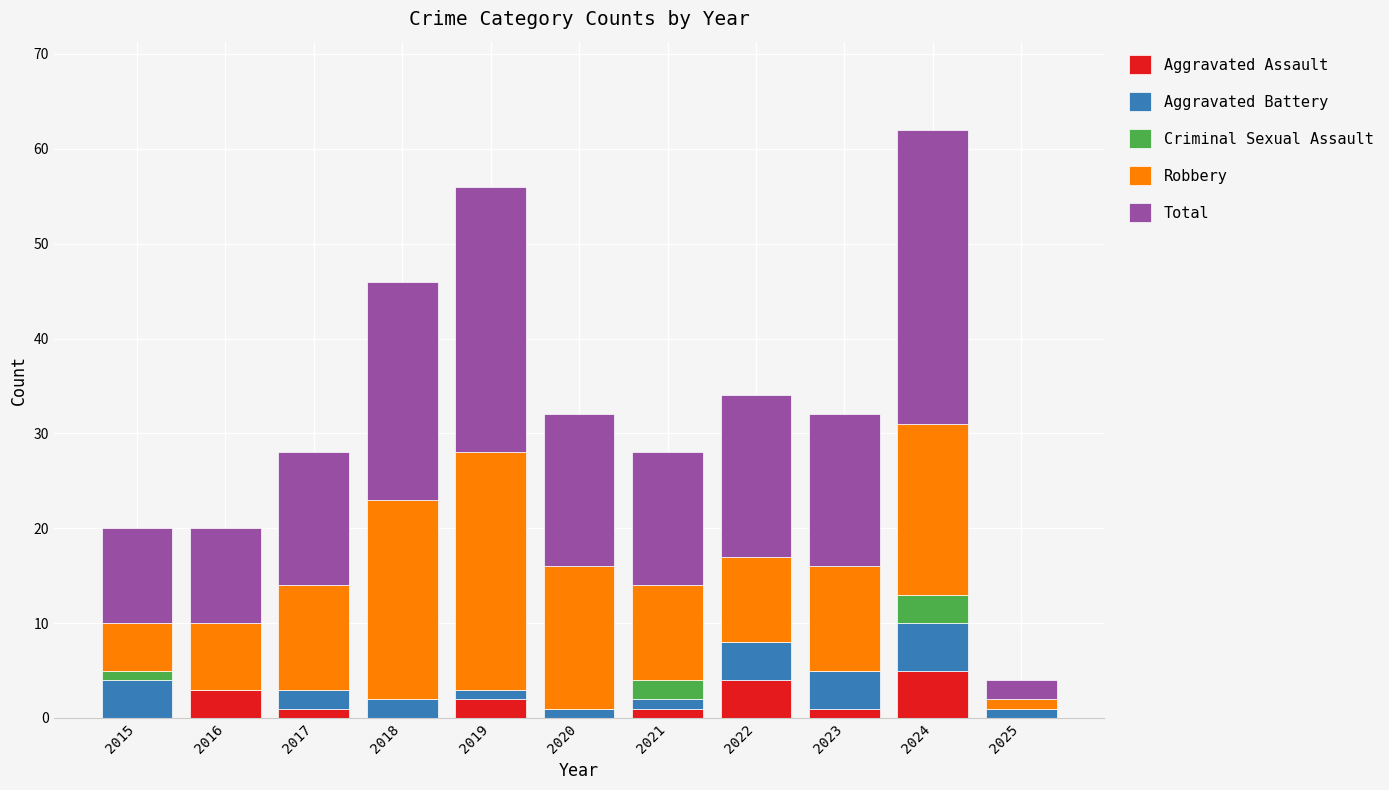

What is the sum of all Aggravated Assault values?

17